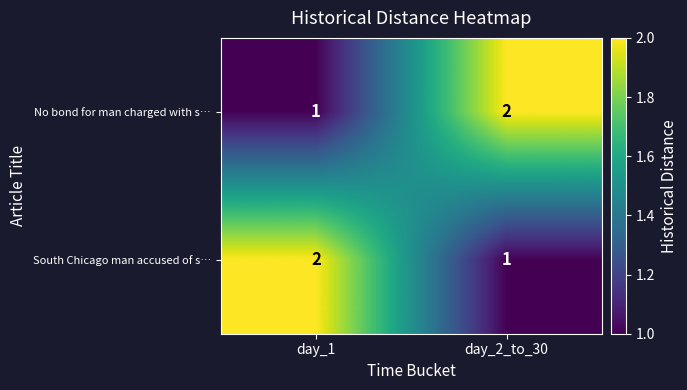

At day_2_to_30, list the series in order from largest to smallest.

No bond for man charged with s…, South Chicago man accused of s…